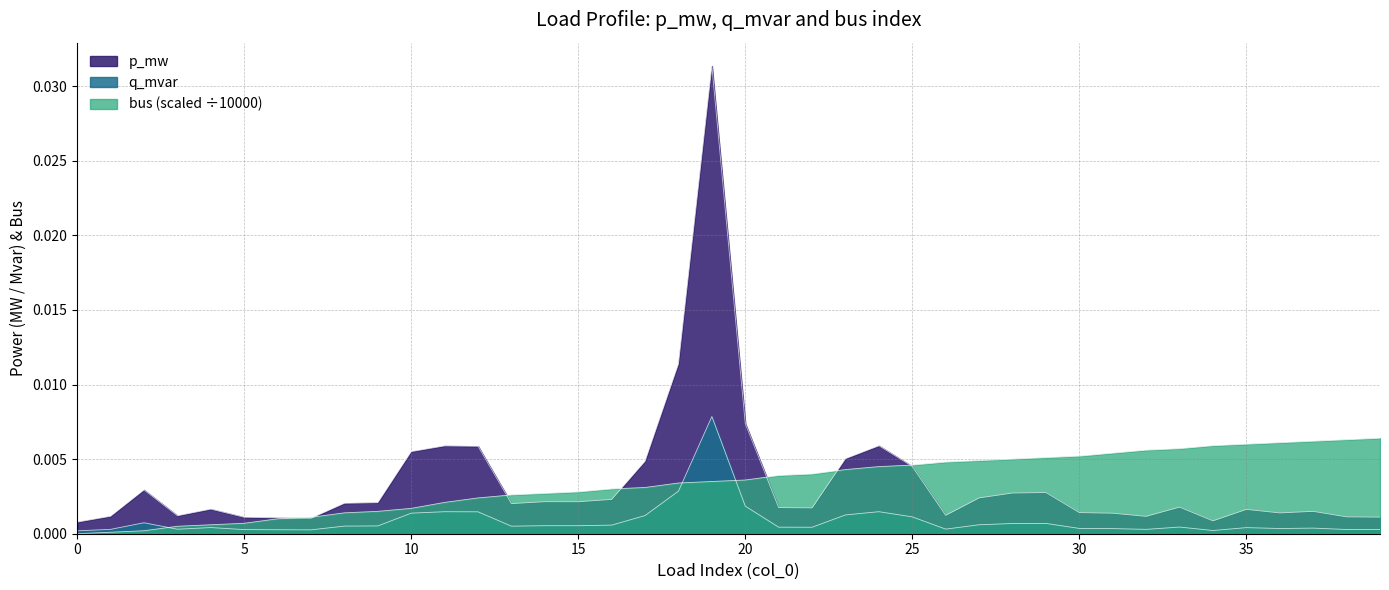

At which category does p_mw reach its first local valley?

3